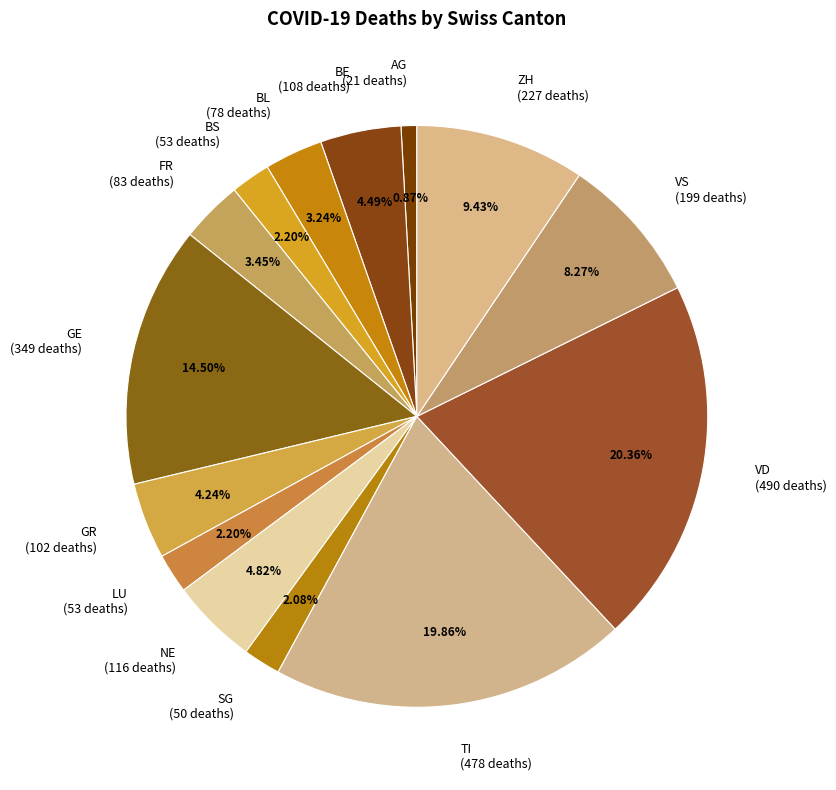

Does any single category account for the majority?

No